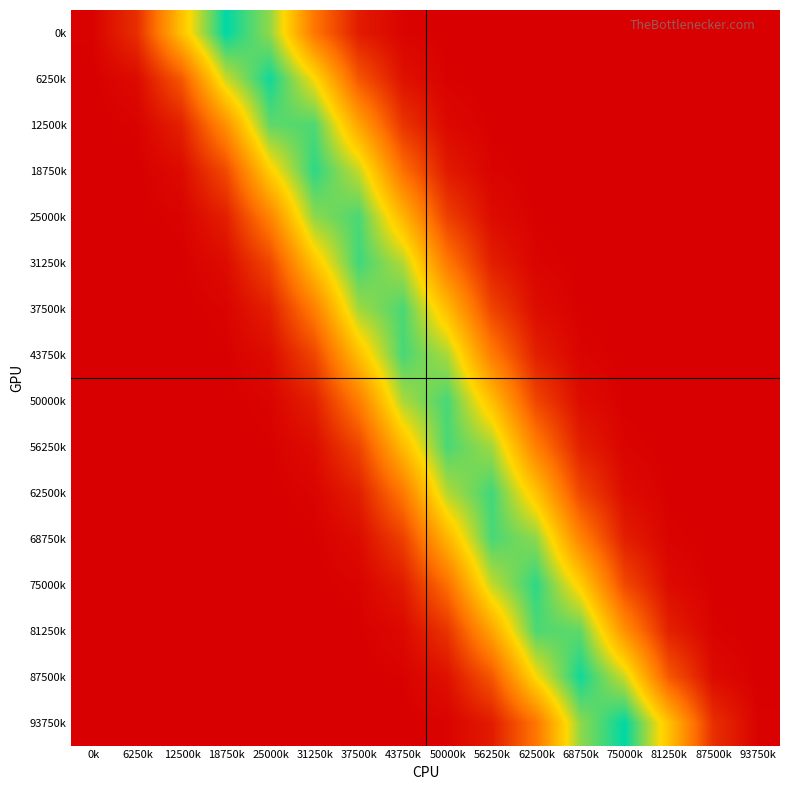

Between 50000k and 81250k, which is larger?

50000k